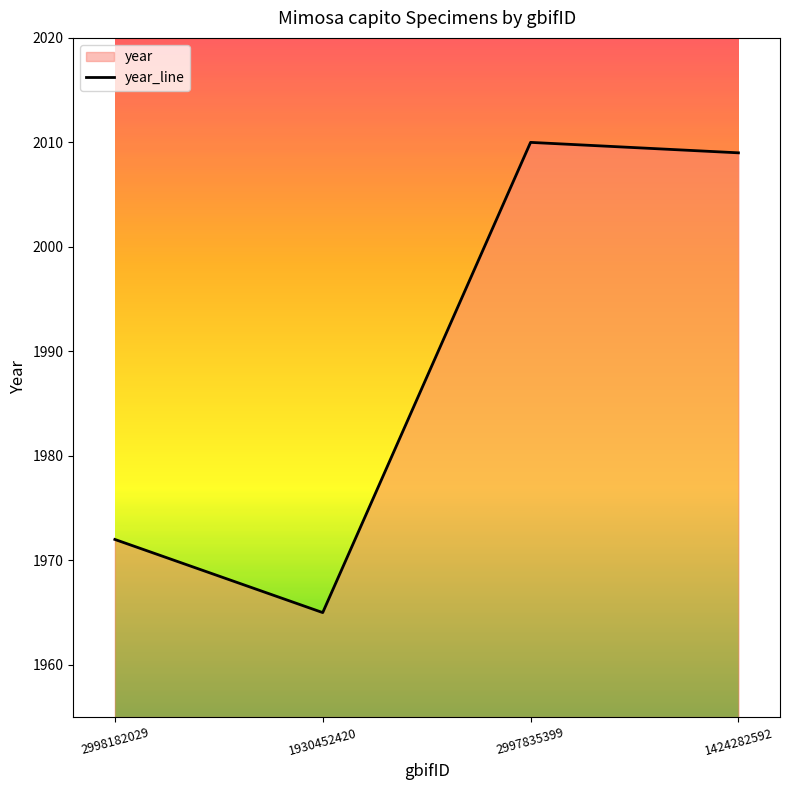

What is the greatest value displayed?

2010